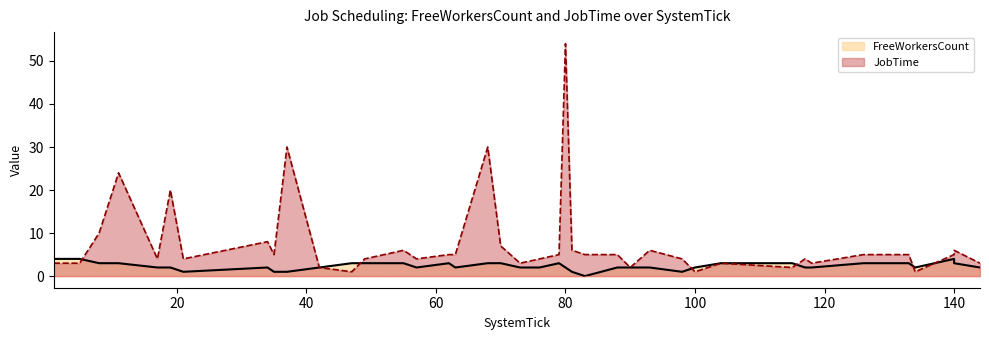

What value does the FreeWorkersCount series have at 34?

2